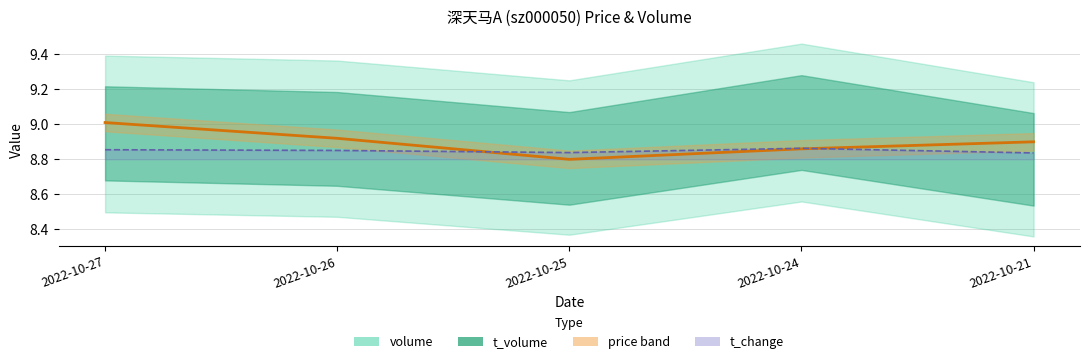

Between 2022-10-25 and 2022-10-24, which is larger?

2022-10-24